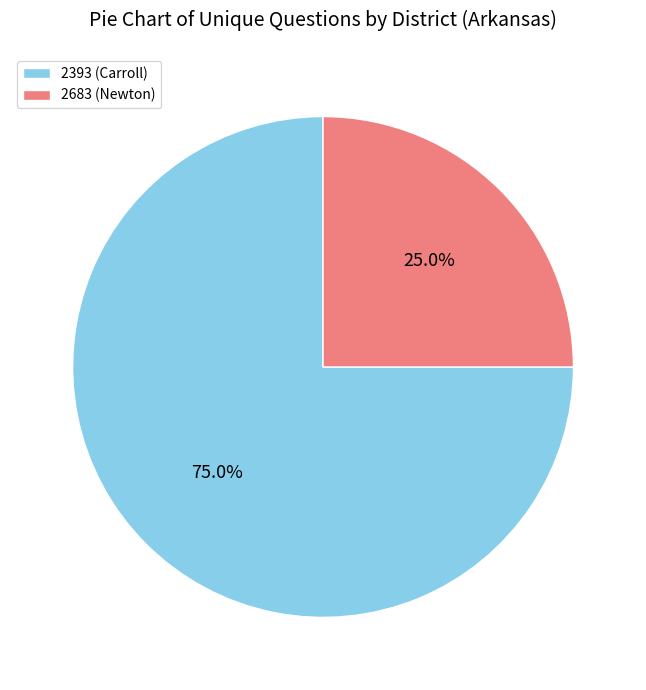

Approximately how many times larger is the value at 2393 (Carroll) compared to 2683 (Newton)?

3.0